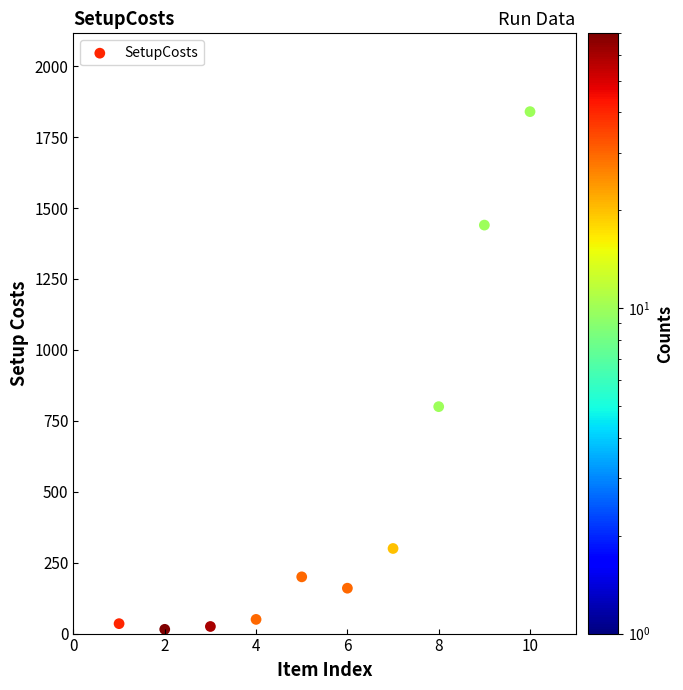

What Y value in the scatter plot is closest to 927?

800